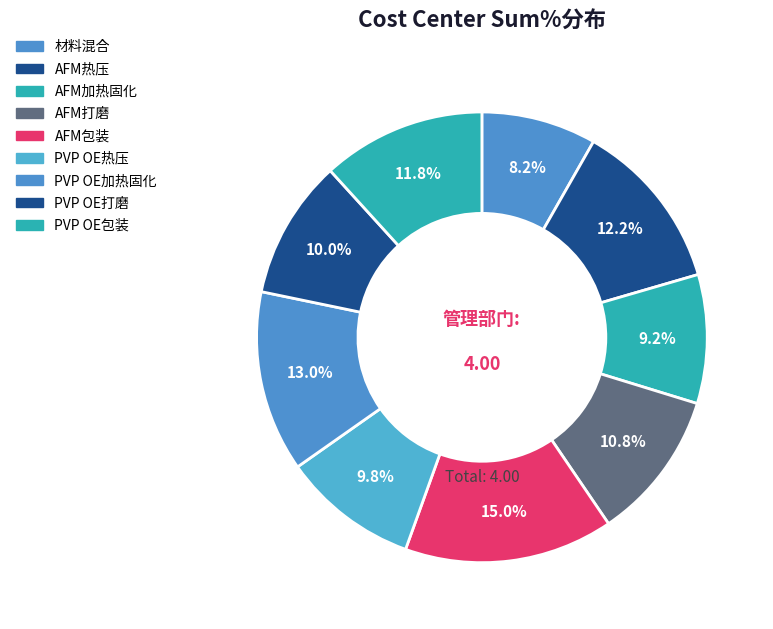

Combined, what portion of the pie is AFM热压 and AFM加热固化?

21.5%